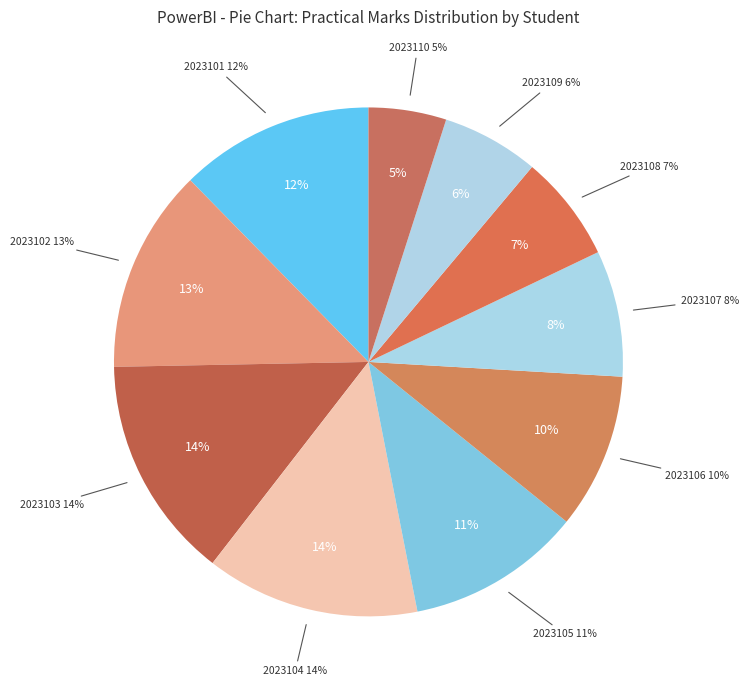

The 2023105 slice represents 11% of the pie. True or false?

True